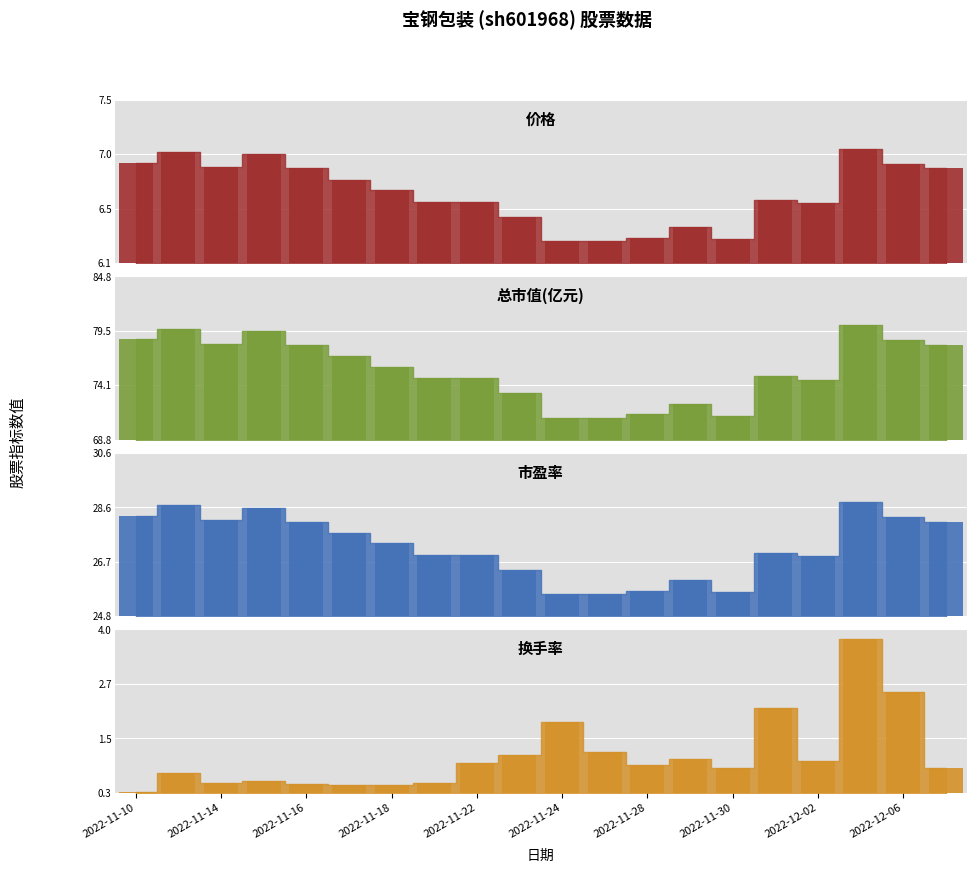

The 换手率_bar series shows 0.7 at 2022-11-24. True or false?

False